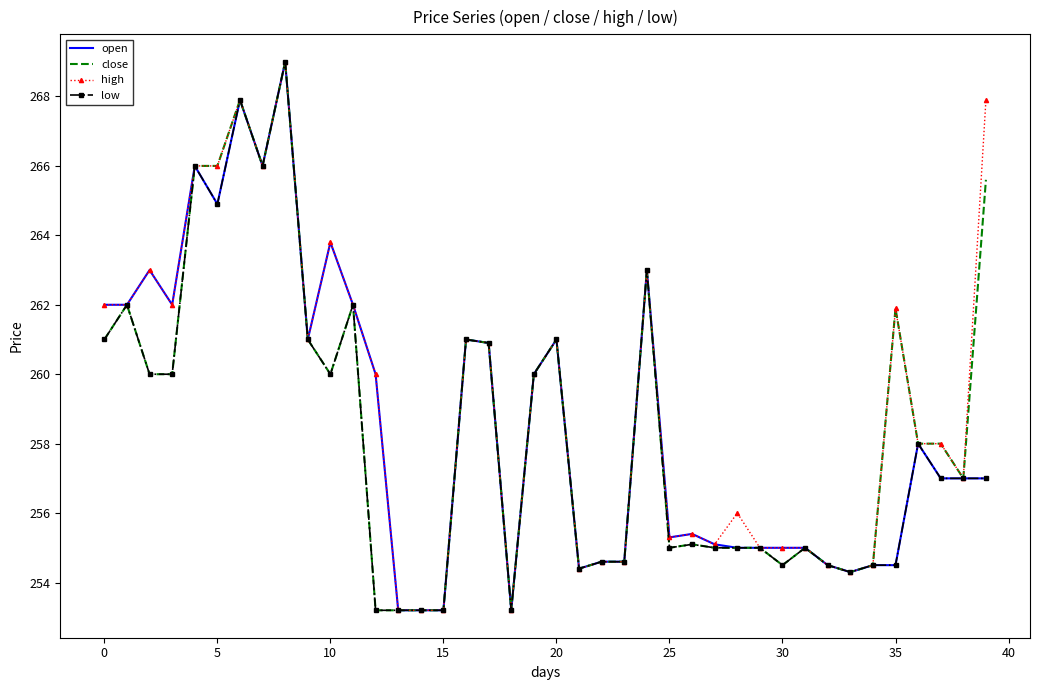

True or false: high has more than 1 interior local peaks.

True